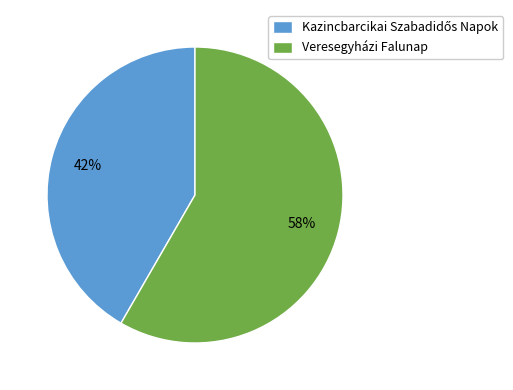

What percentage is the Veresegyházi Falunap slice, to the nearest percent?

58%